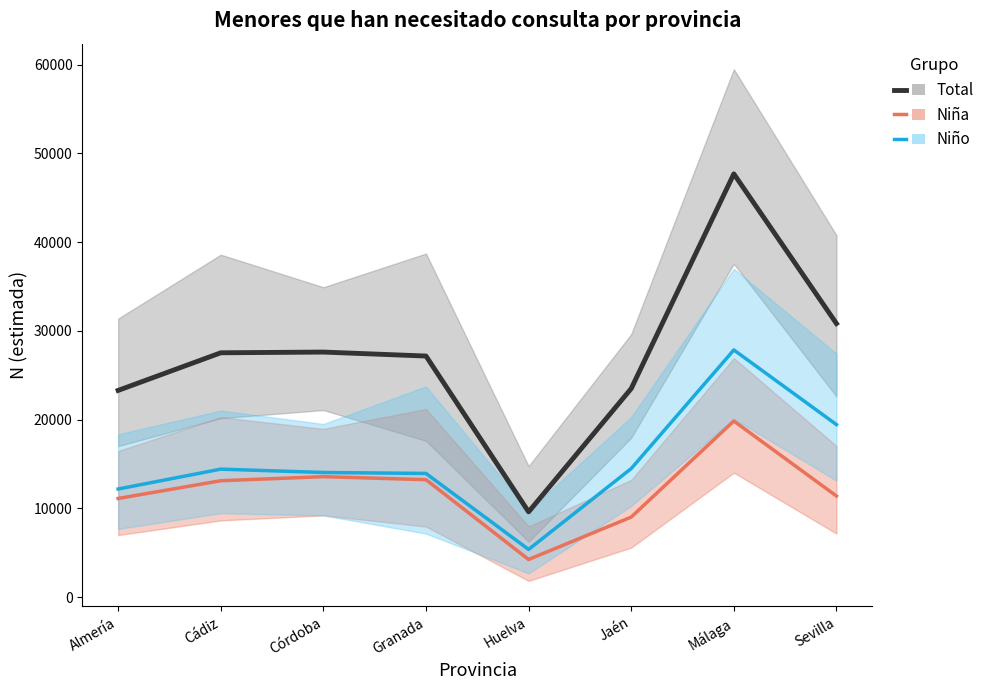

Rank the series by their maximum value, from highest to lowest.

Total, Niño, Niña